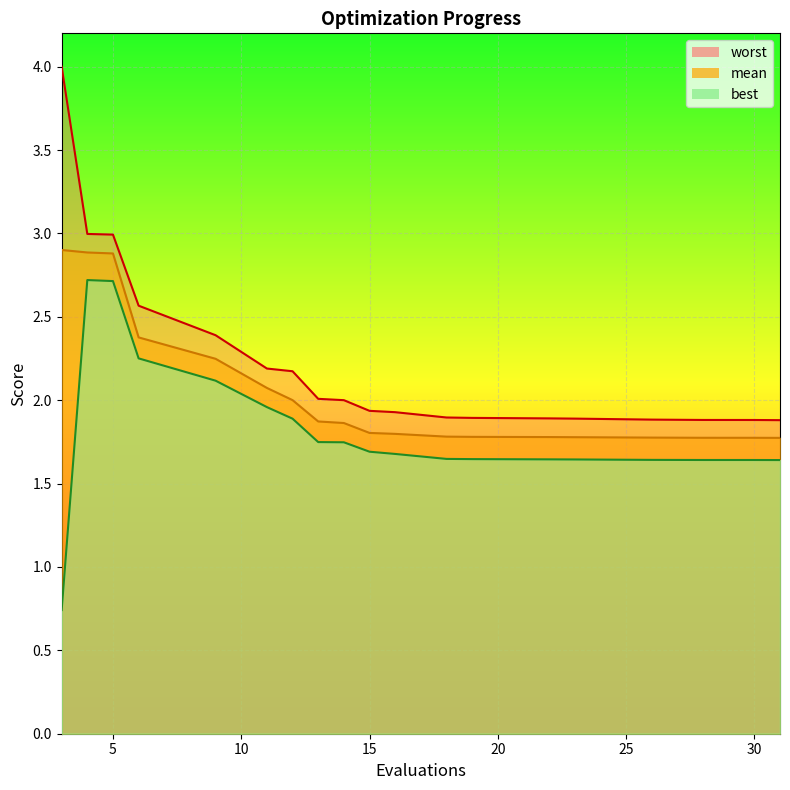

True or false: worst and best intersect in this chart.

False